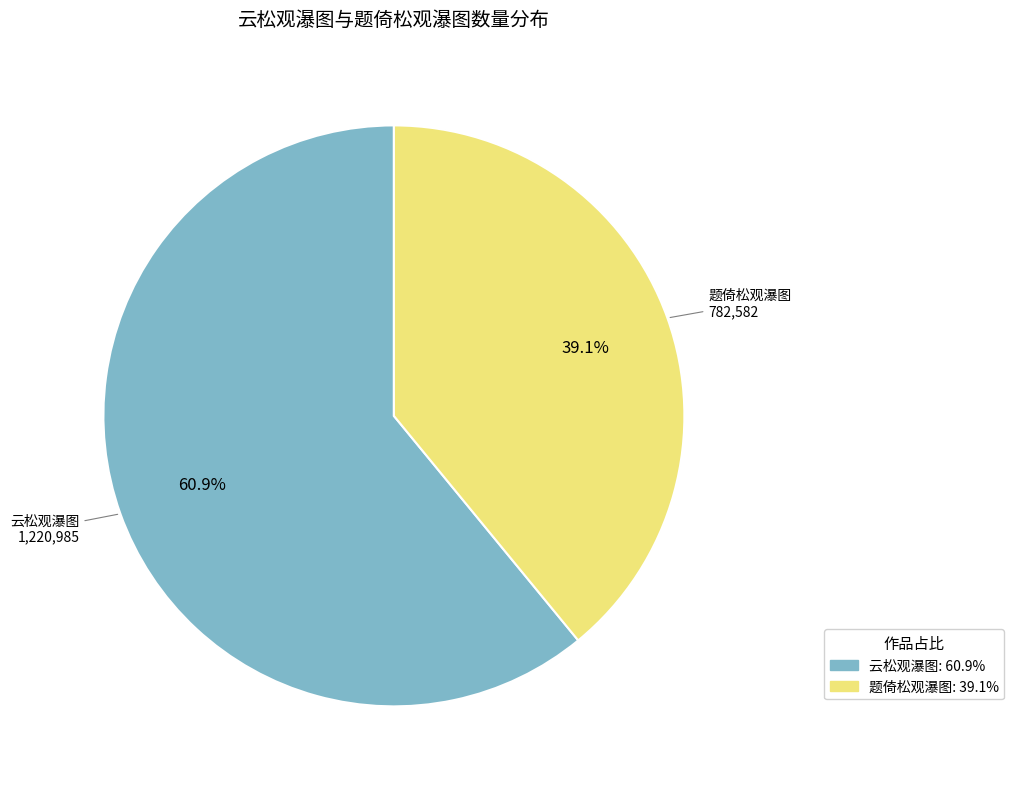

Count the number of slices in the pie.

2